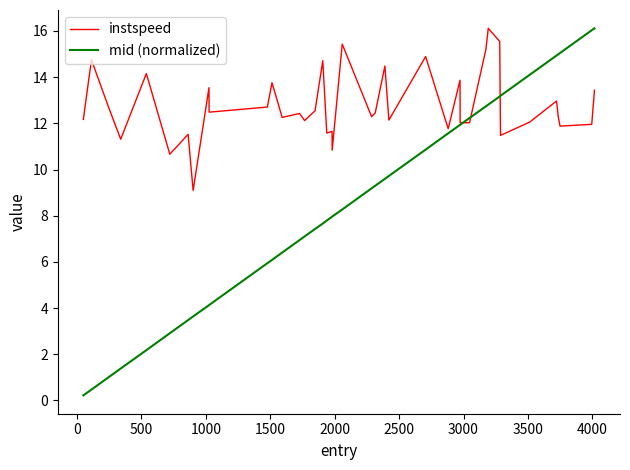

True or false: instspeed and mid (normalized) cross at least once.

True